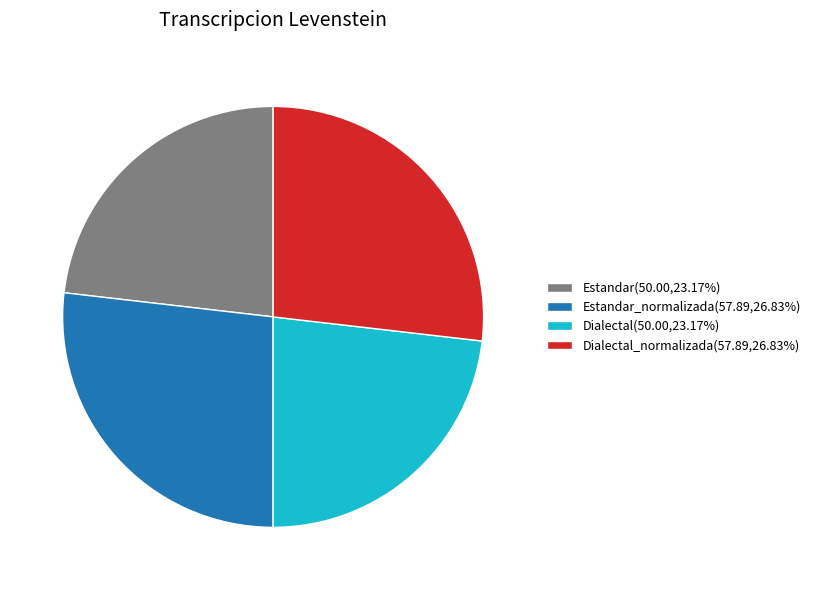

Do Estandar(50.00,23.17%) and Dialectal(50.00,23.17%) together represent more than half of the pie?

No